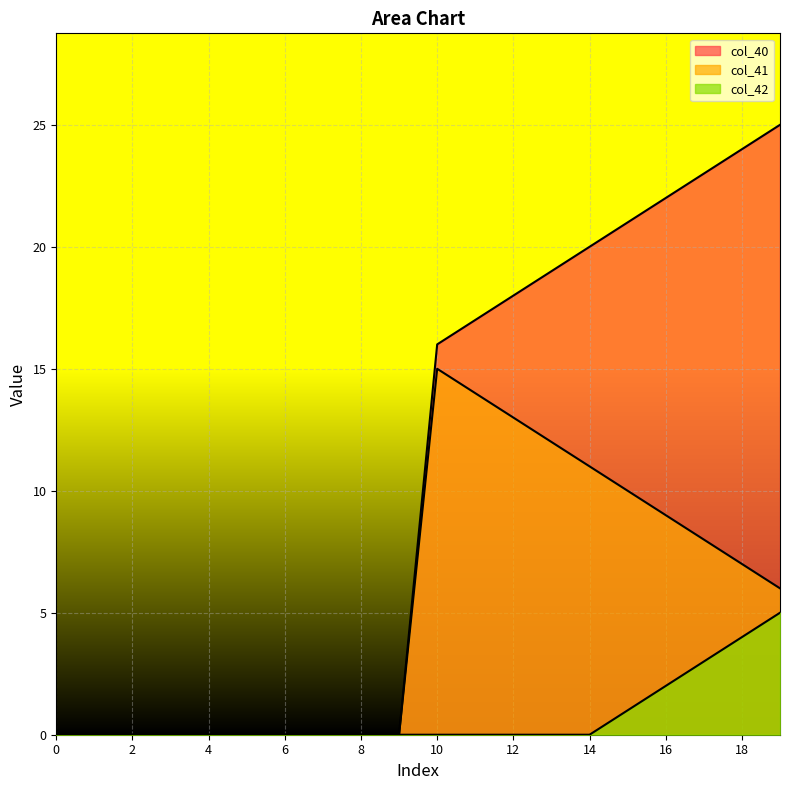

True or false: col_41 and col_42 intersect in this chart.

False